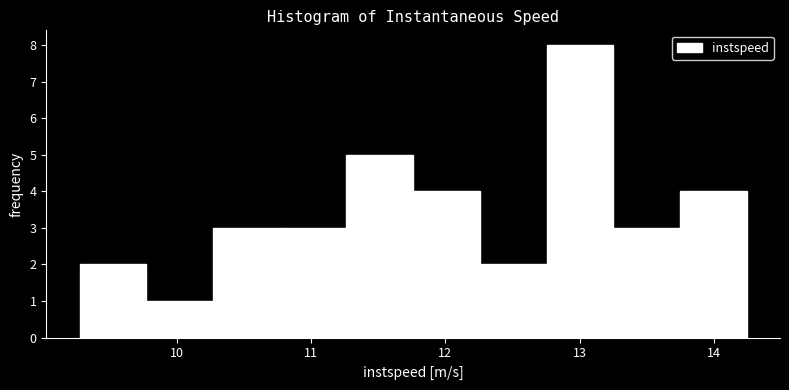

Reading left to right, transcribe this chart: for each bar, give the range it covers on the x-axis and its height. Neither the bar edges nor the heights are printed on the chart, so give them approximately, as read against the axes.

9.3 to 9.8: 2
9.8 to 10.3: 1
10.3 to 10.8: 3
10.8 to 11.3: 3
11.3 to 11.8: 5
11.8 to 12.3: 4
12.3 to 12.8: 2
12.8 to 13.3: 8
13.3 to 13.7: 3
13.7 to 14.2: 4